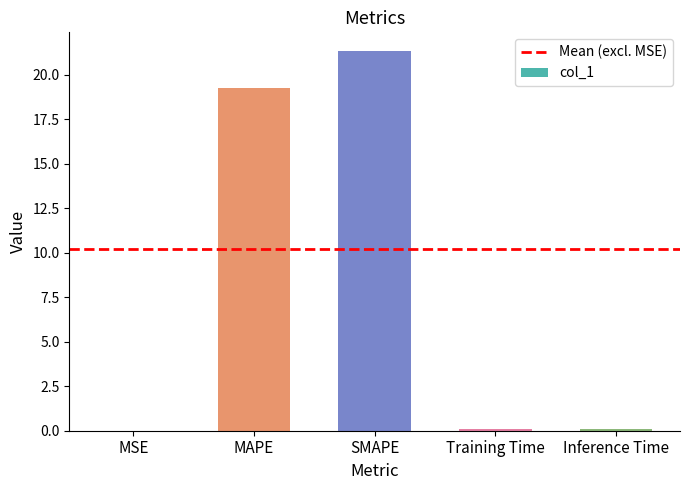

The value at MAPE is 19.3. True or false?

True